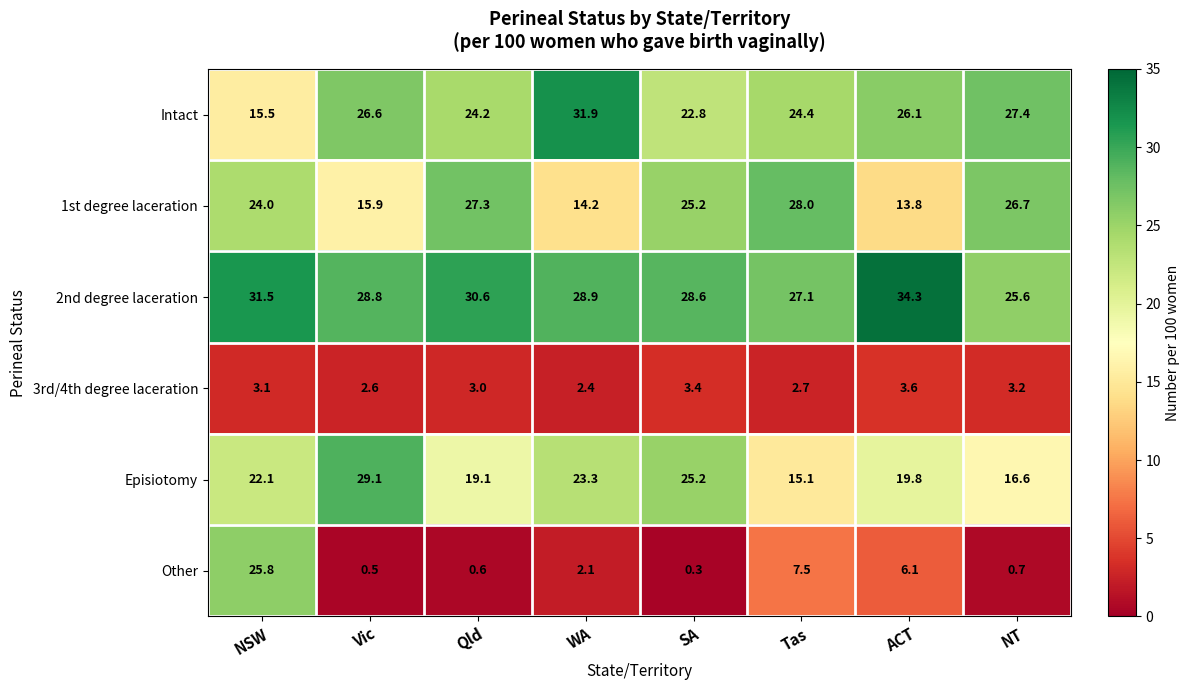

Which series has the largest range (max minus min)?

Other